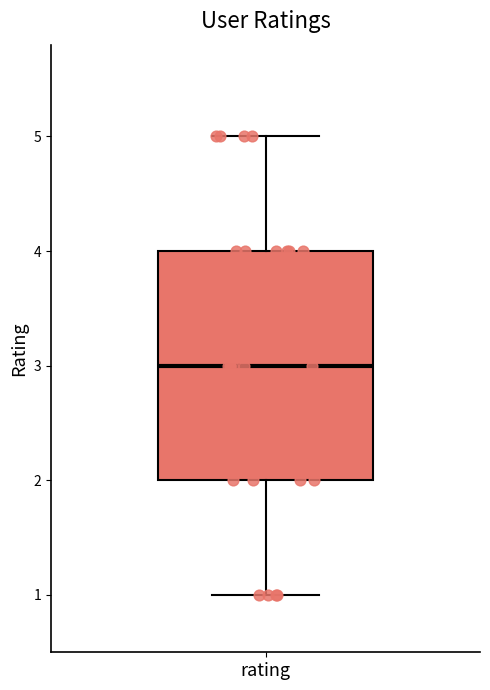

Where does the median line of the box for rating sit on the y-axis? The values are not printed on the chart, so give them approximately, as read against the axis.

3